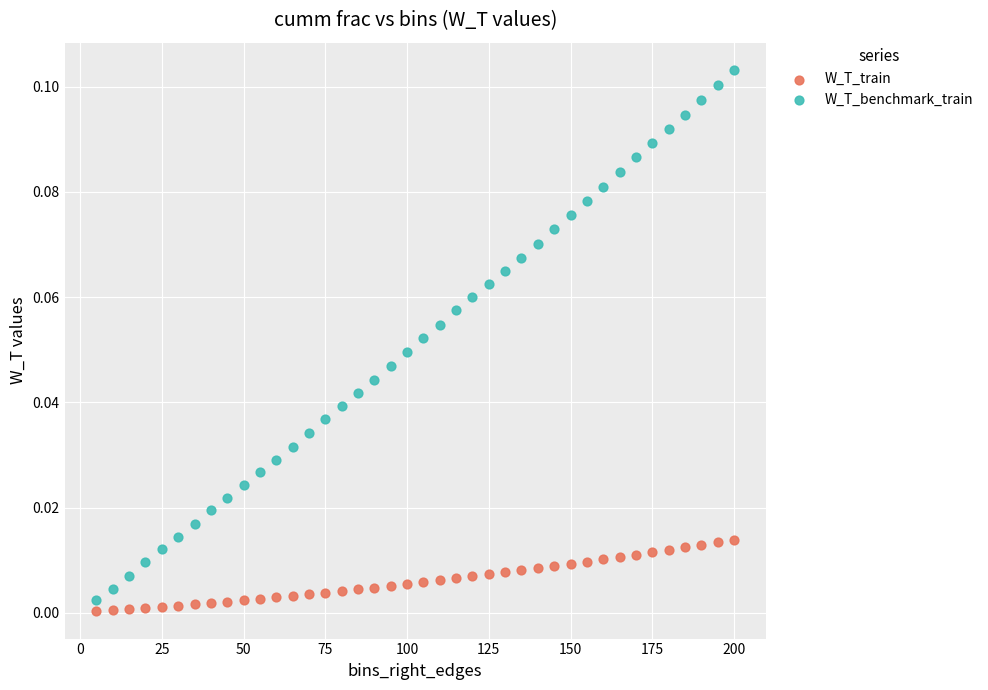

Which series has the widest spread of Y values?

W_T_benchmark_train